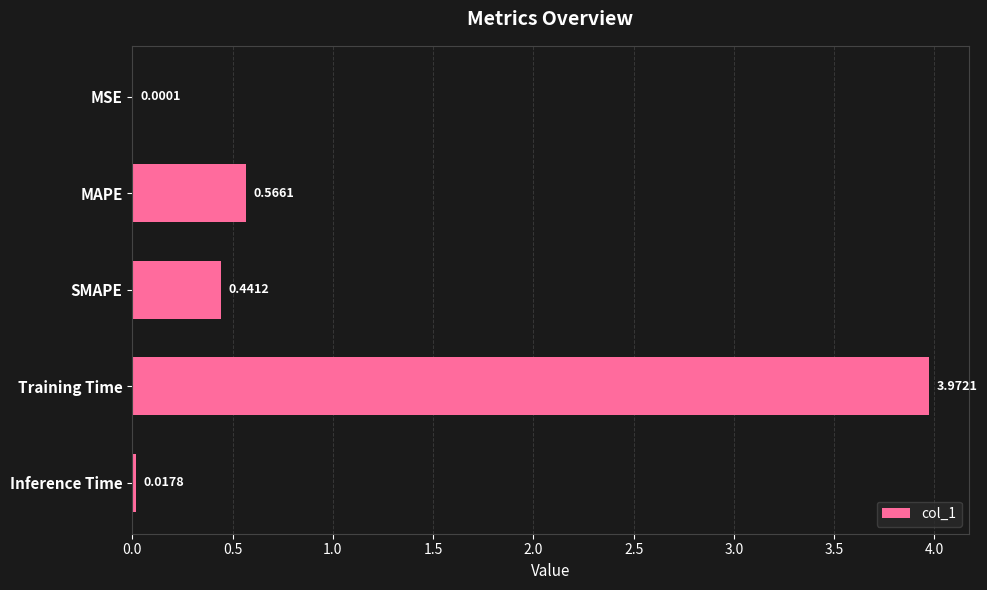

Where is the data nearest to the value 1?

MAPE